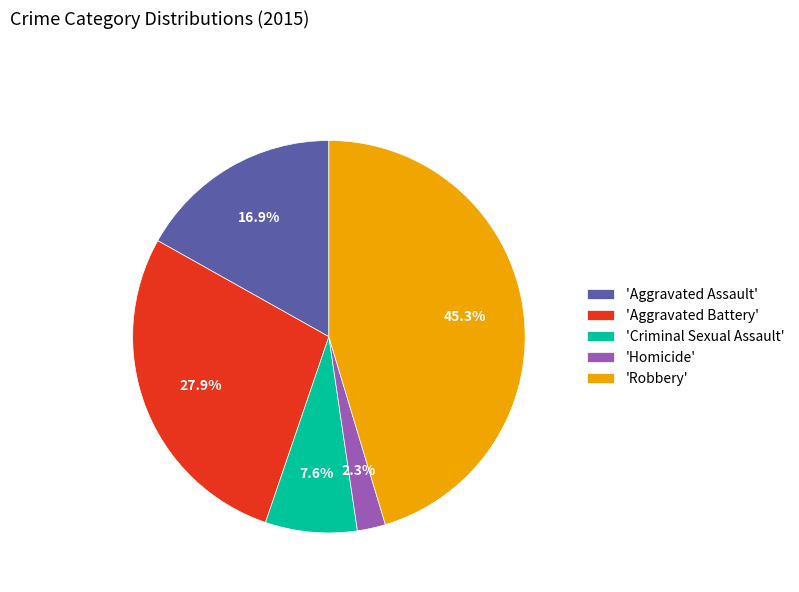

Rank the categories by value from highest to lowest.

'Robbery', 'Aggravated Battery', 'Aggravated Assault', 'Criminal Sexual Assault', 'Homicide'